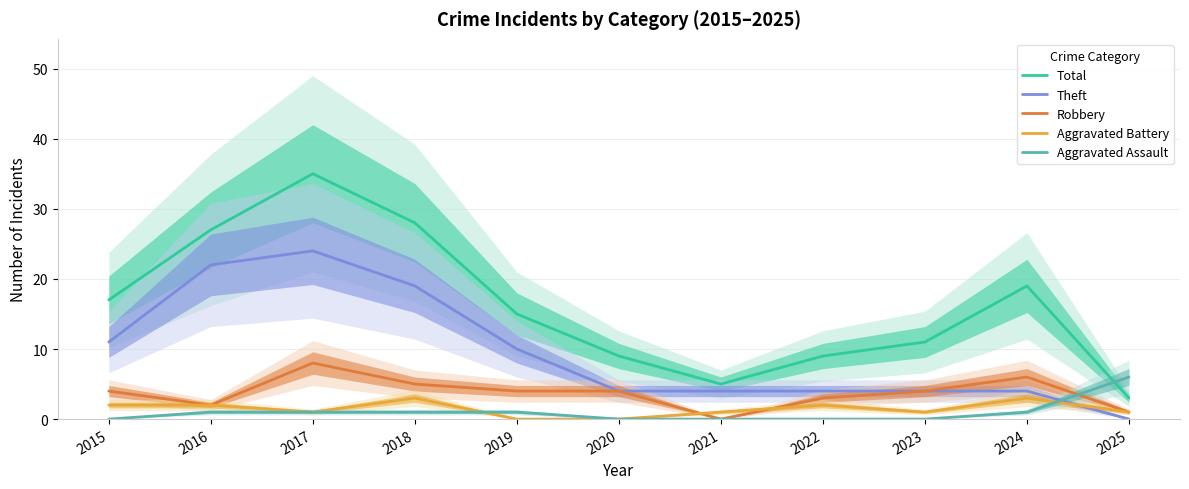

True or false: Theft has a value of 4 at 2020.

True